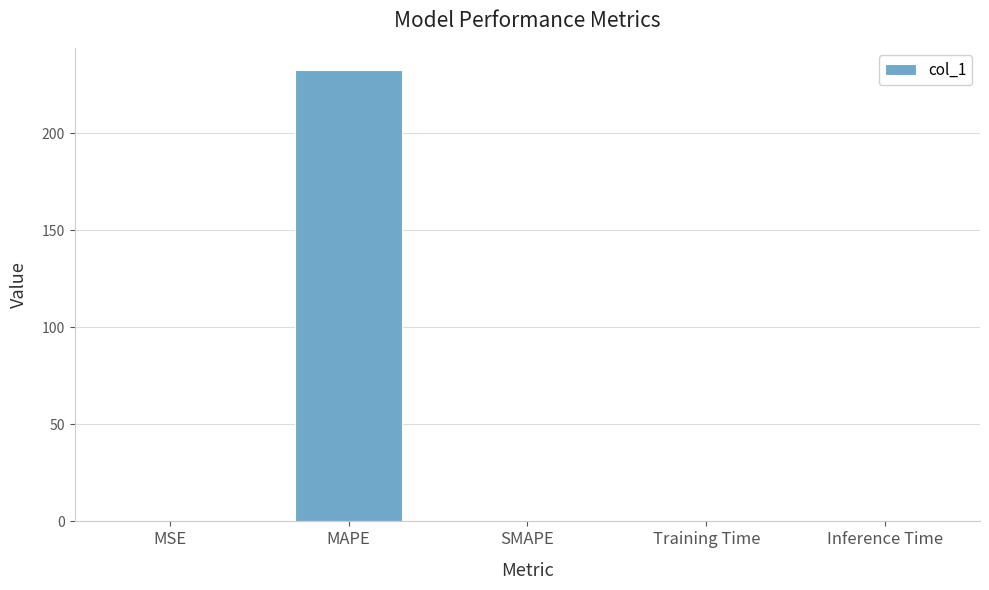

What is the greatest value displayed?

232.4